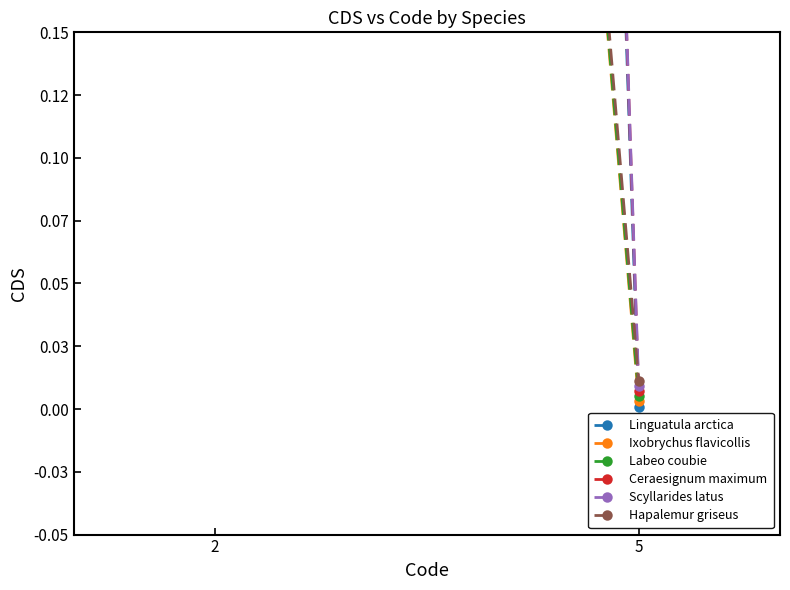

The value of Hapalemur griseus at 5 is 0.0. True or false?

True